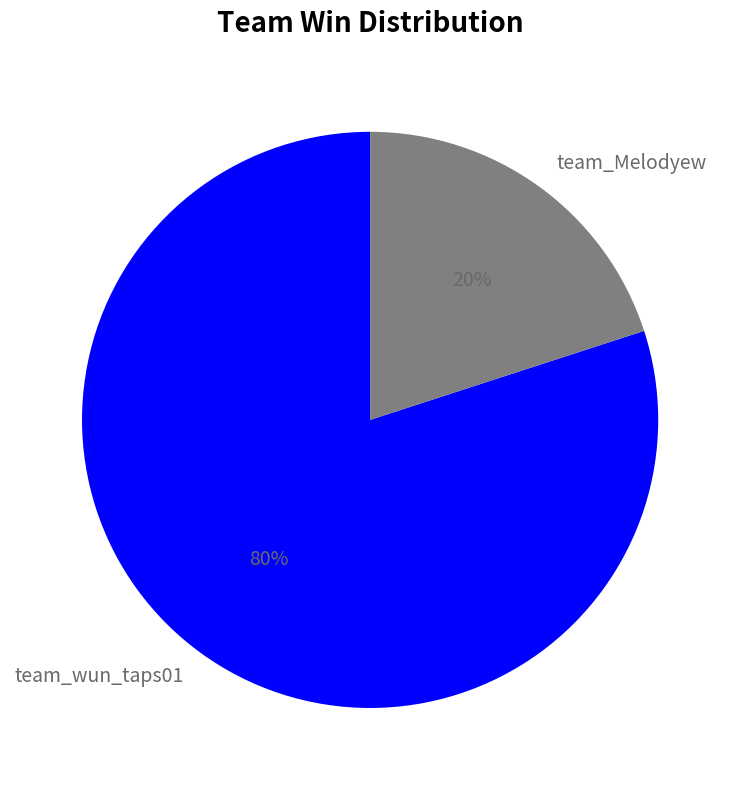

Which category has the biggest portion of the pie?

team_wun_taps01